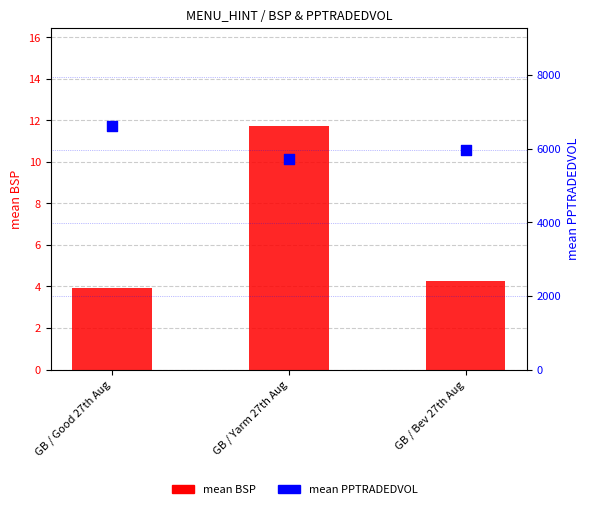

What are all the series names shown in the legend?

mean BSP, mean PPTRADEDVOL